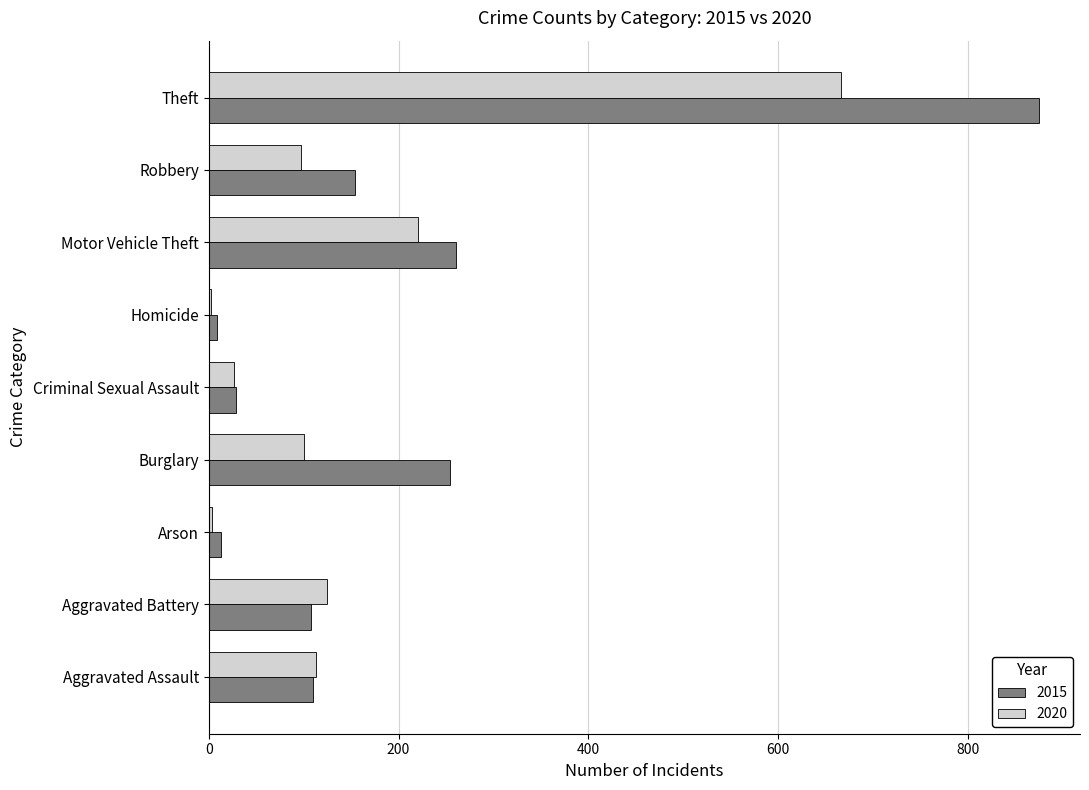

What is the total value across all series at Criminal Sexual Assault?

56